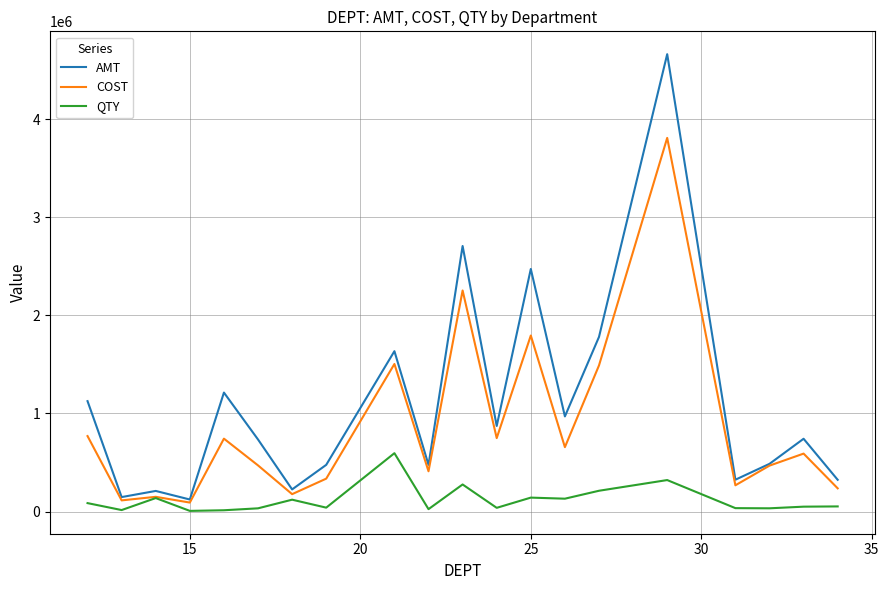

What are all the series names shown in the legend?

AMT, COST, QTY